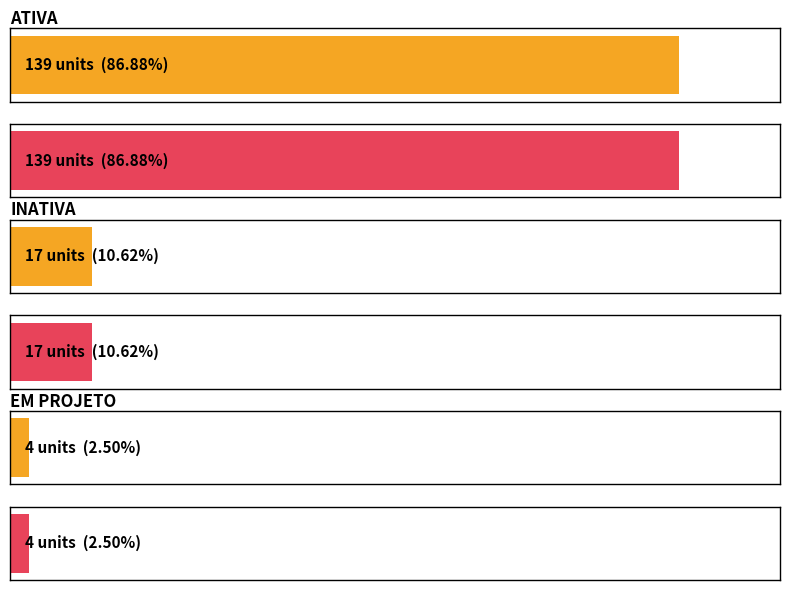

What is the value of the INATIVA bar at the 2nd from the left?

17